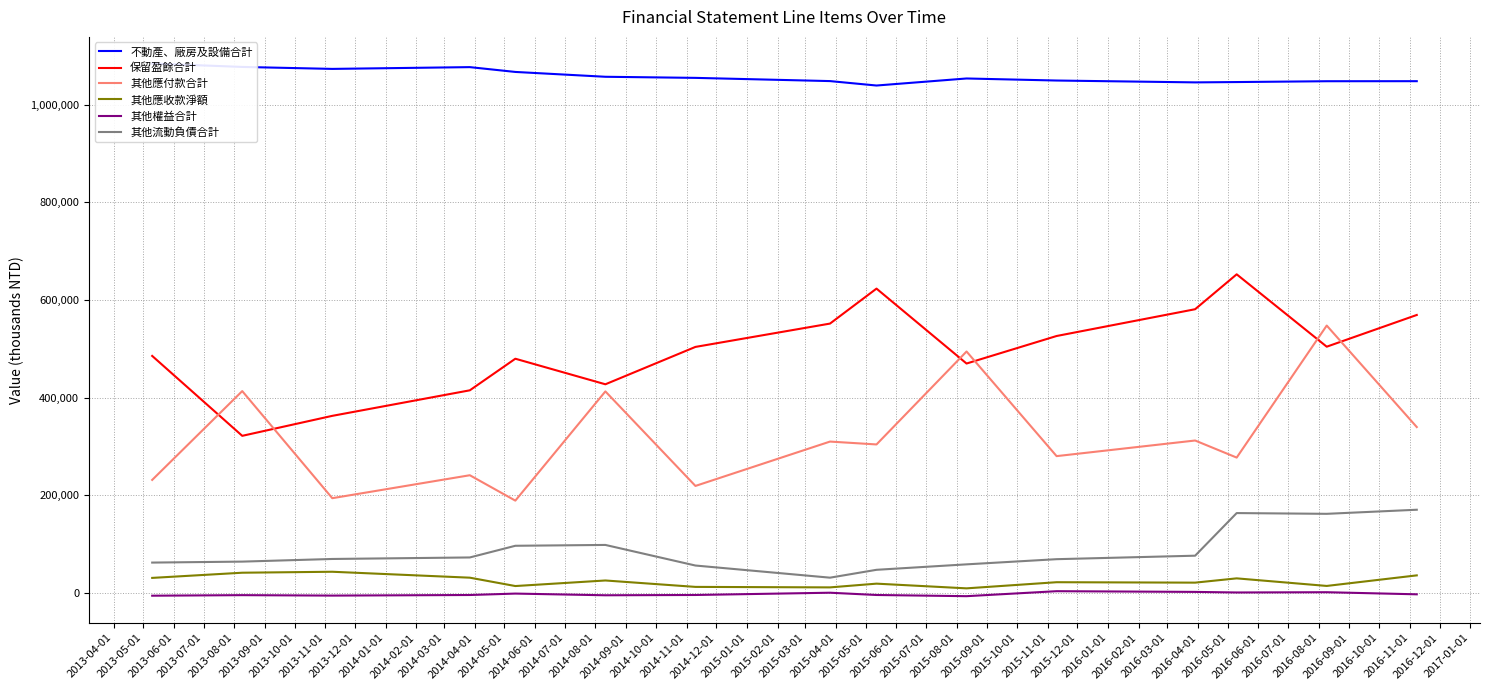

What is the average value of the 其他流動負債合計 series?

86188